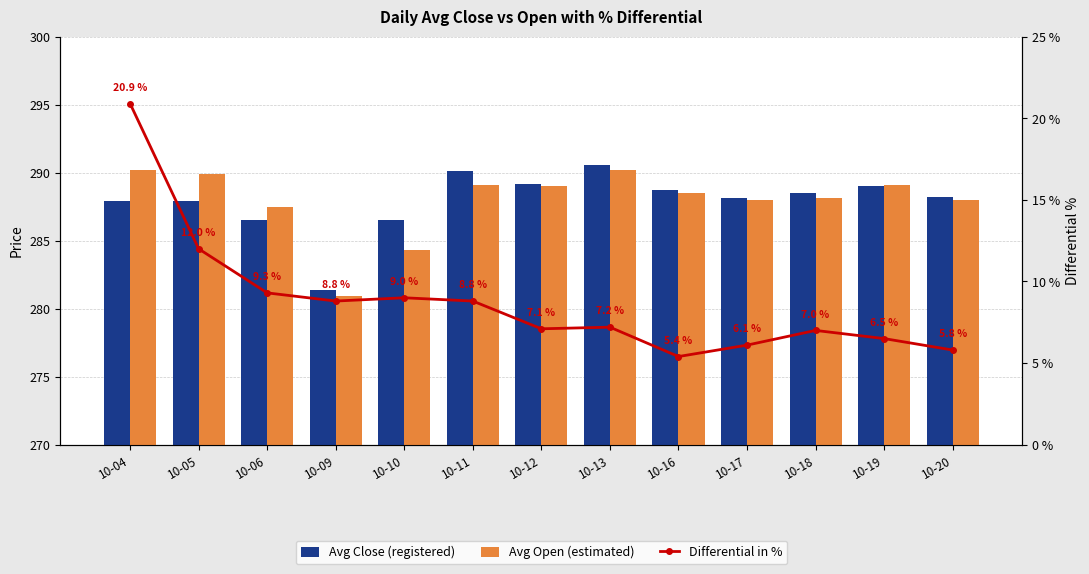

What is the difference between the maximum and minimum values in the Differential in % series?

15.5